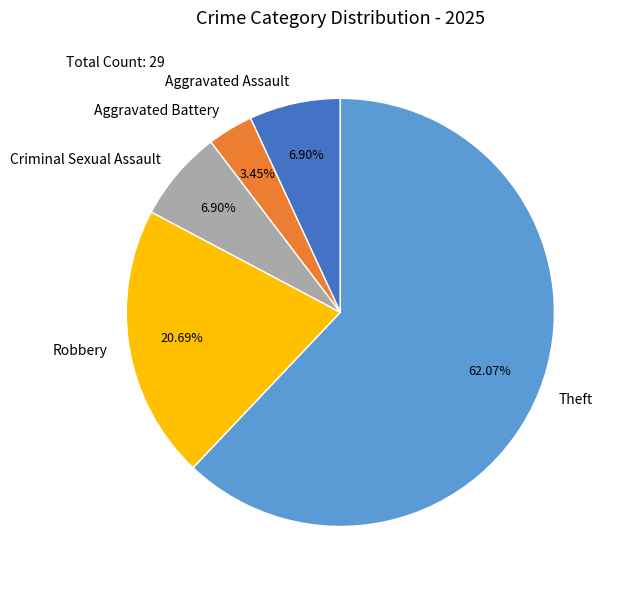

What is the largest slice in the pie chart?

Theft